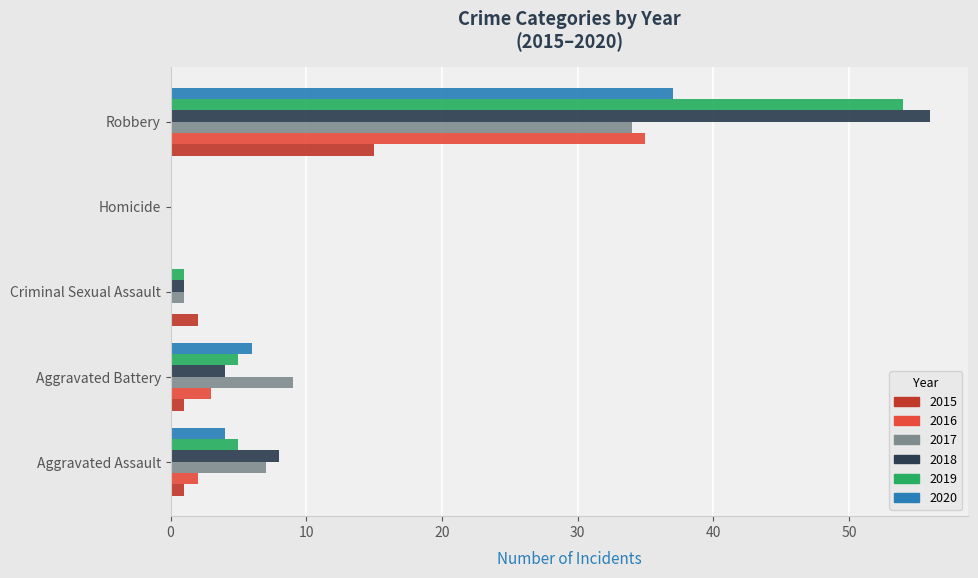

What is the sum of all 2019 values?

65